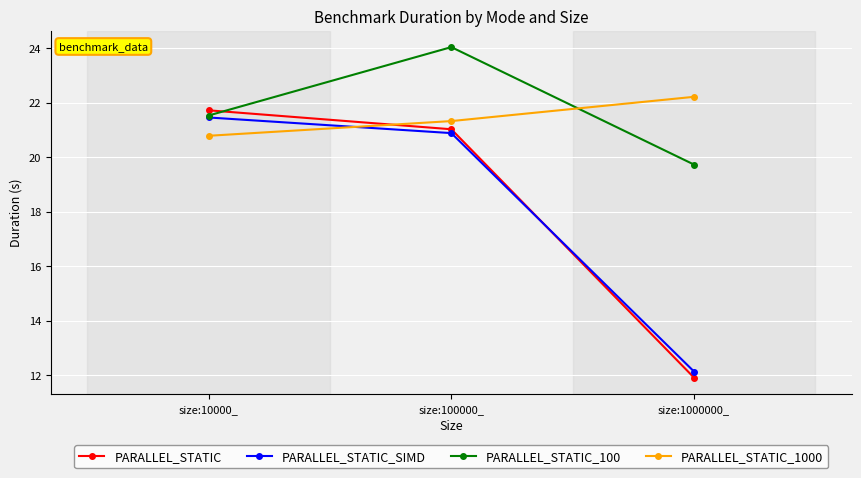

At which label does PARALLEL_STATIC first exceed 21?

size:10000_